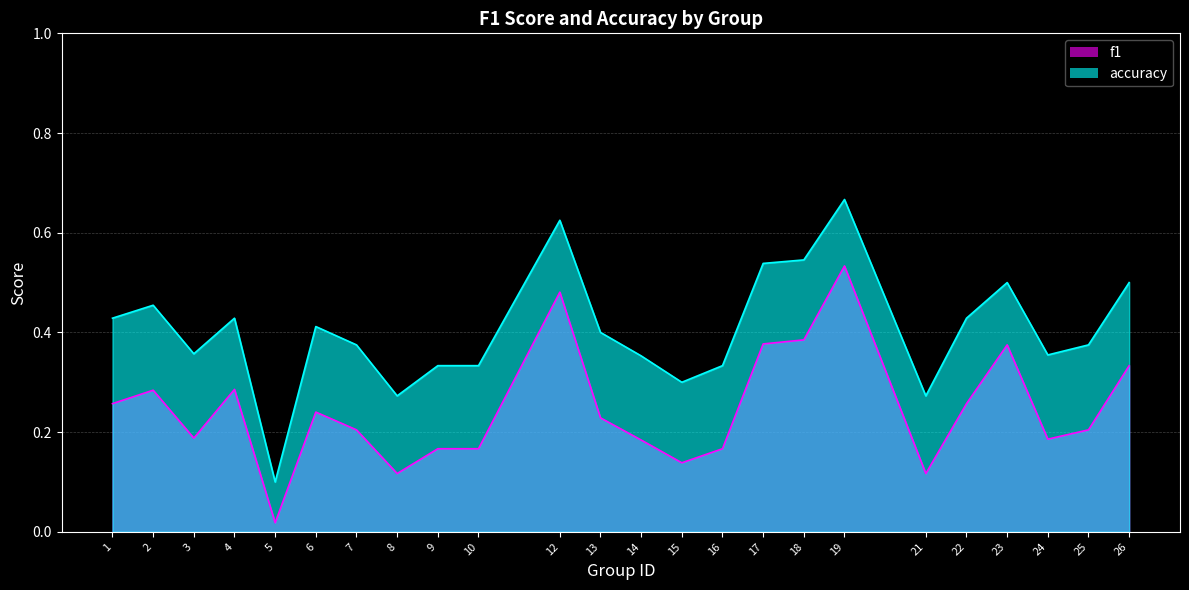

Count the accuracy values in the range 0 to 1.

24